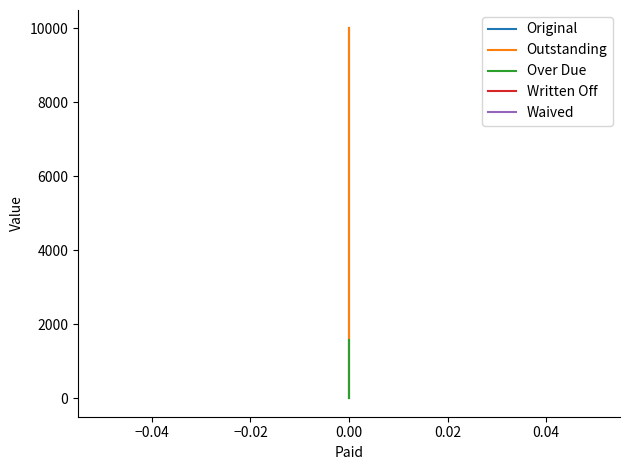

True or false: Written Off and Over Due cross at least once.

False